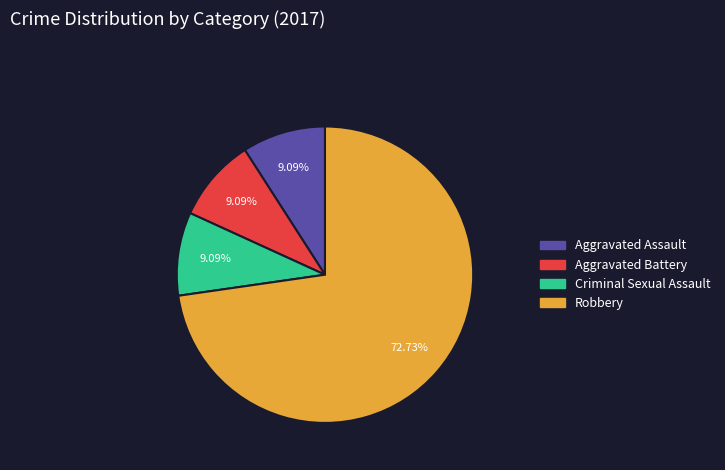

Is there any slice that represents more than half of the pie?

Yes